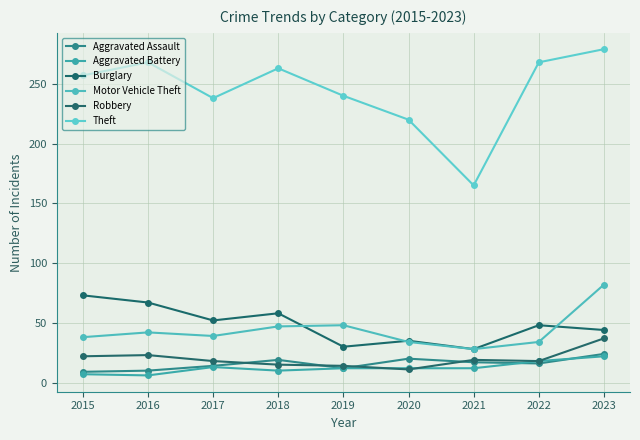

Reading left to right, what are all the values shown in this chart?

Aggravated Assault: 2015=9	2016=10	2017=14	2018=19	2019=12	2020=20	2021=17	2022=16	2023=24
Aggravated Battery: 2015=7	2016=6	2017=13	2018=10	2019=12	2020=12	2021=12	2022=18	2023=22
Burglary: 2015=73	2016=67	2017=52	2018=58	2019=30	2020=35	2021=28	2022=48	2023=44
Motor Vehicle Theft: 2015=38	2016=42	2017=39	2018=47	2019=48	2020=34	2021=28	2022=34	2023=82
Robbery: 2015=22	2016=23	2017=18	2018=15	2019=14	2020=11	2021=19	2022=18	2023=37
Theft: 2015=257	2016=268	2017=238	2018=263	2019=240	2020=220	2021=165	2022=268	2023=279